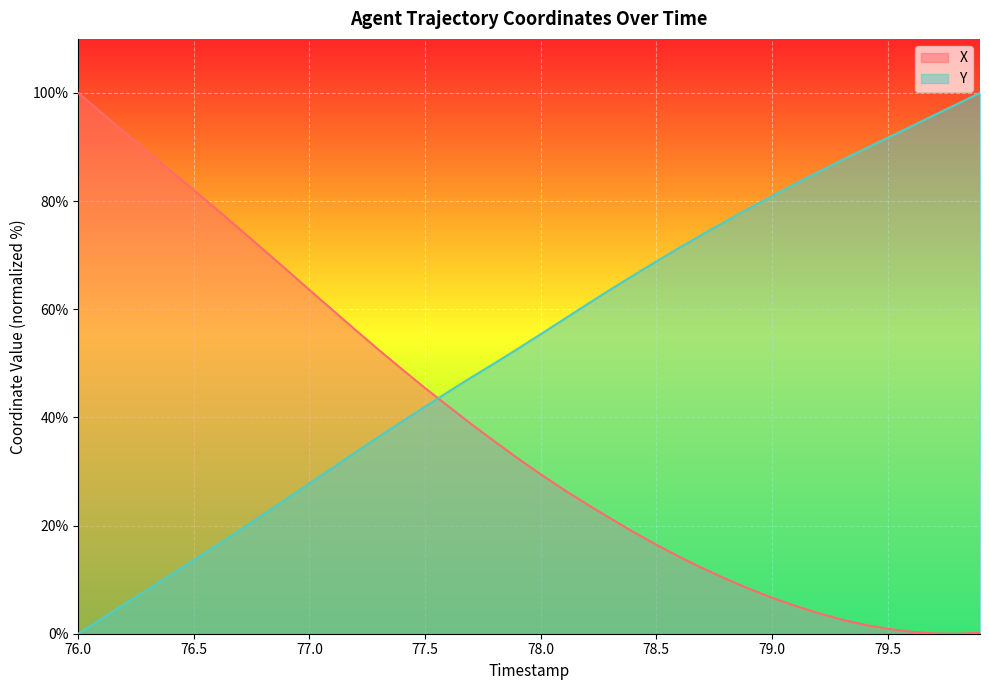

Rank the series by their average value, from lowest to highest.

X, Y